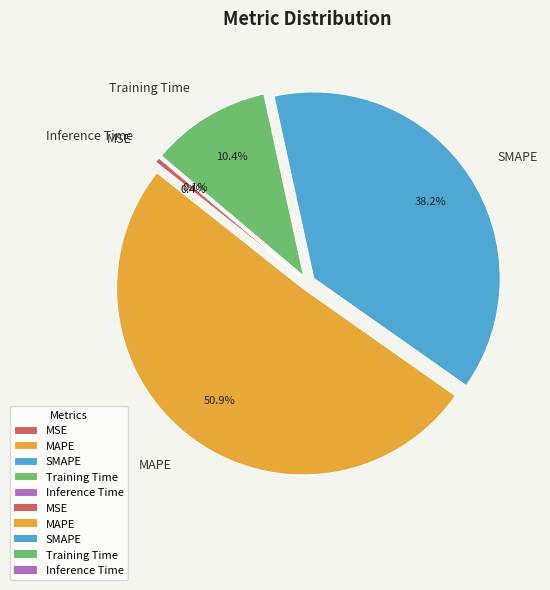

Which slice is the largest?

MAPE